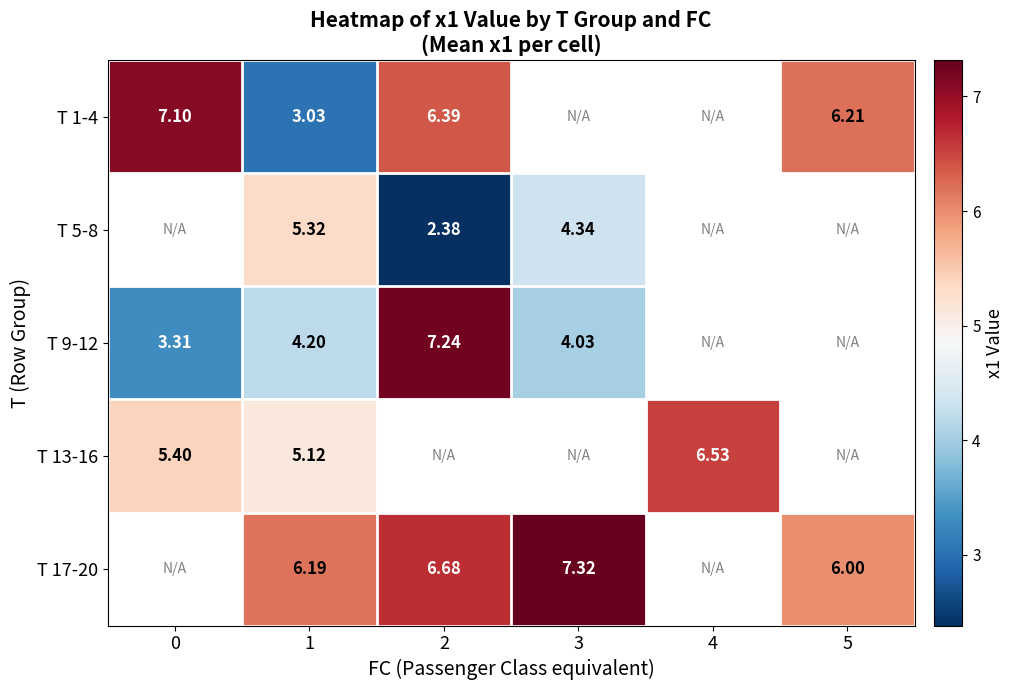

How many positive values does the T 5-8 series have?

3